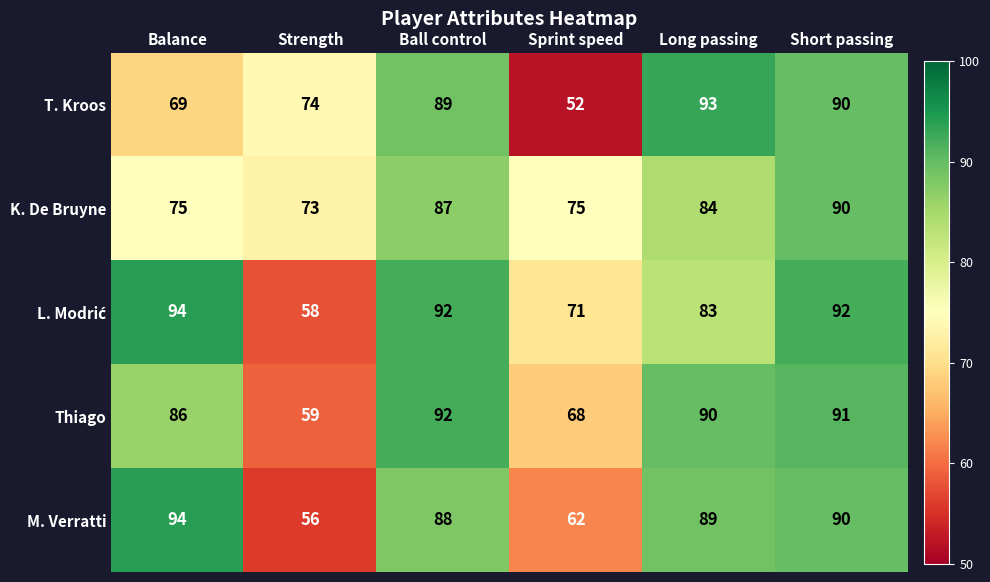

Which category has the lowest value across all series?

Sprint speed